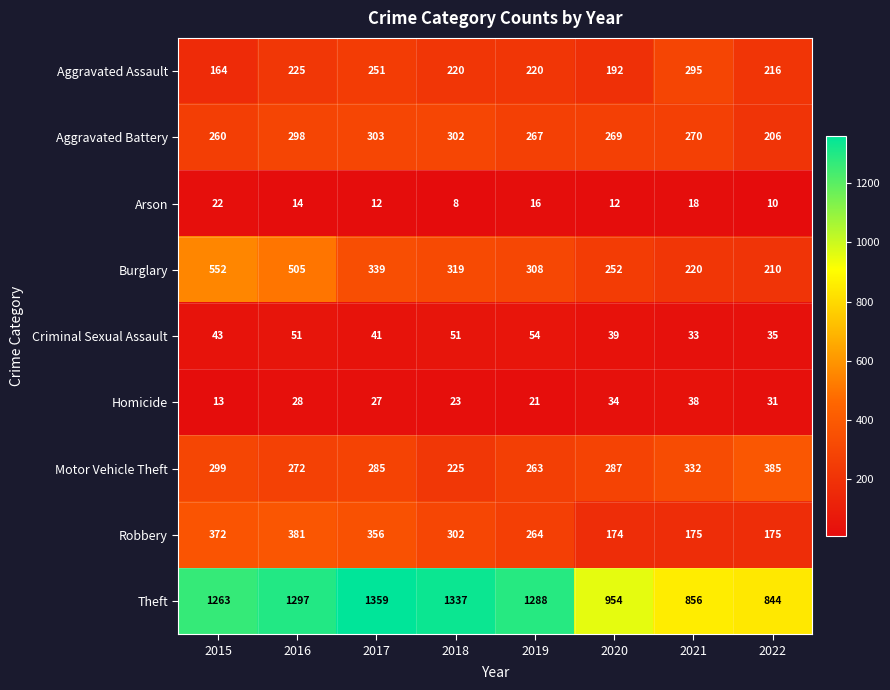

Count the number of categories in the chart.

8